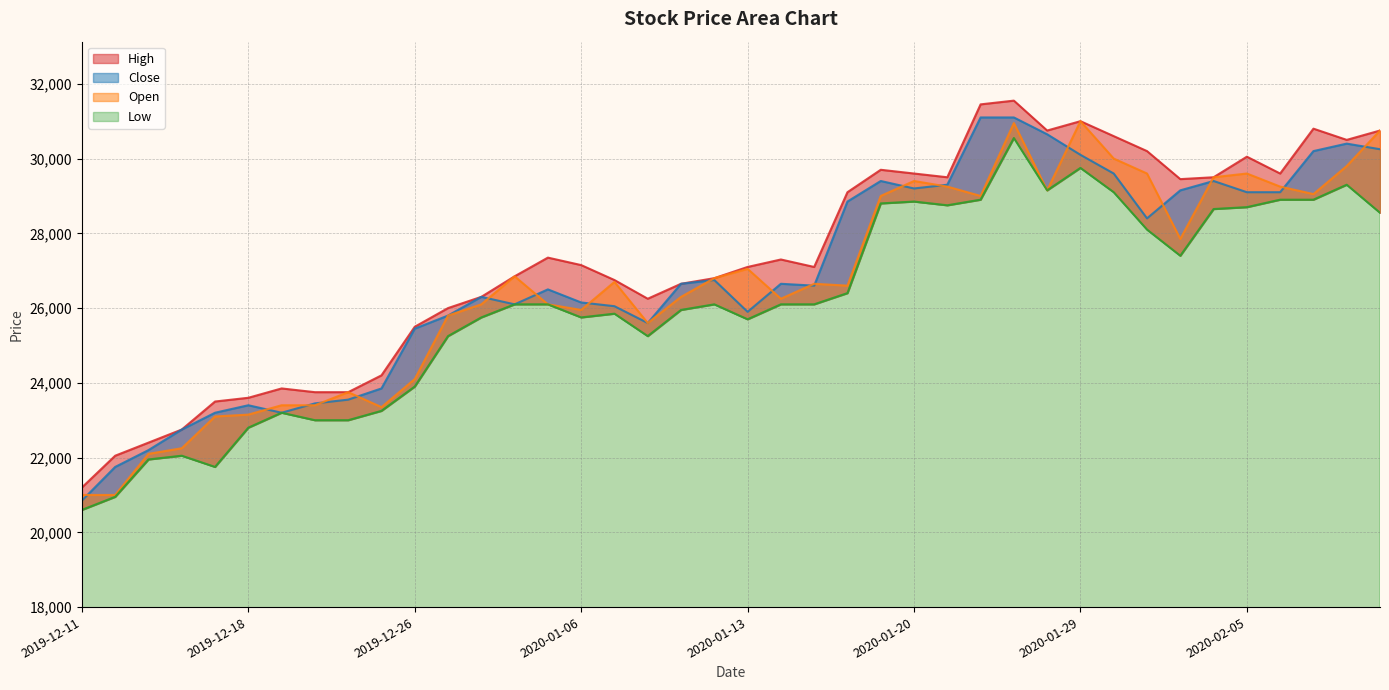

What is the approximate value of High at 2020-01-08?

26250